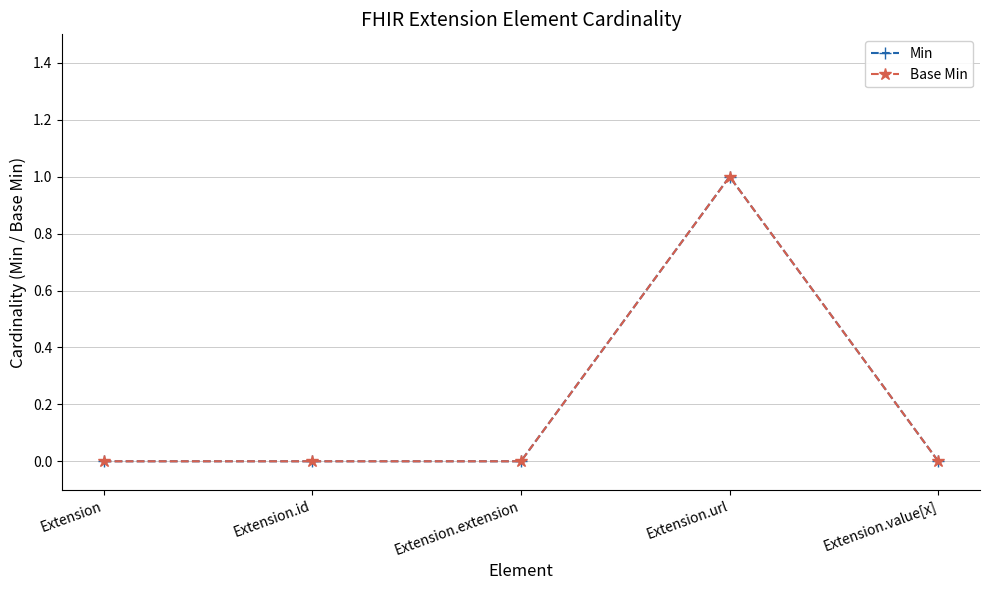

What is the difference between the maximum and minimum values in the Min series?

1